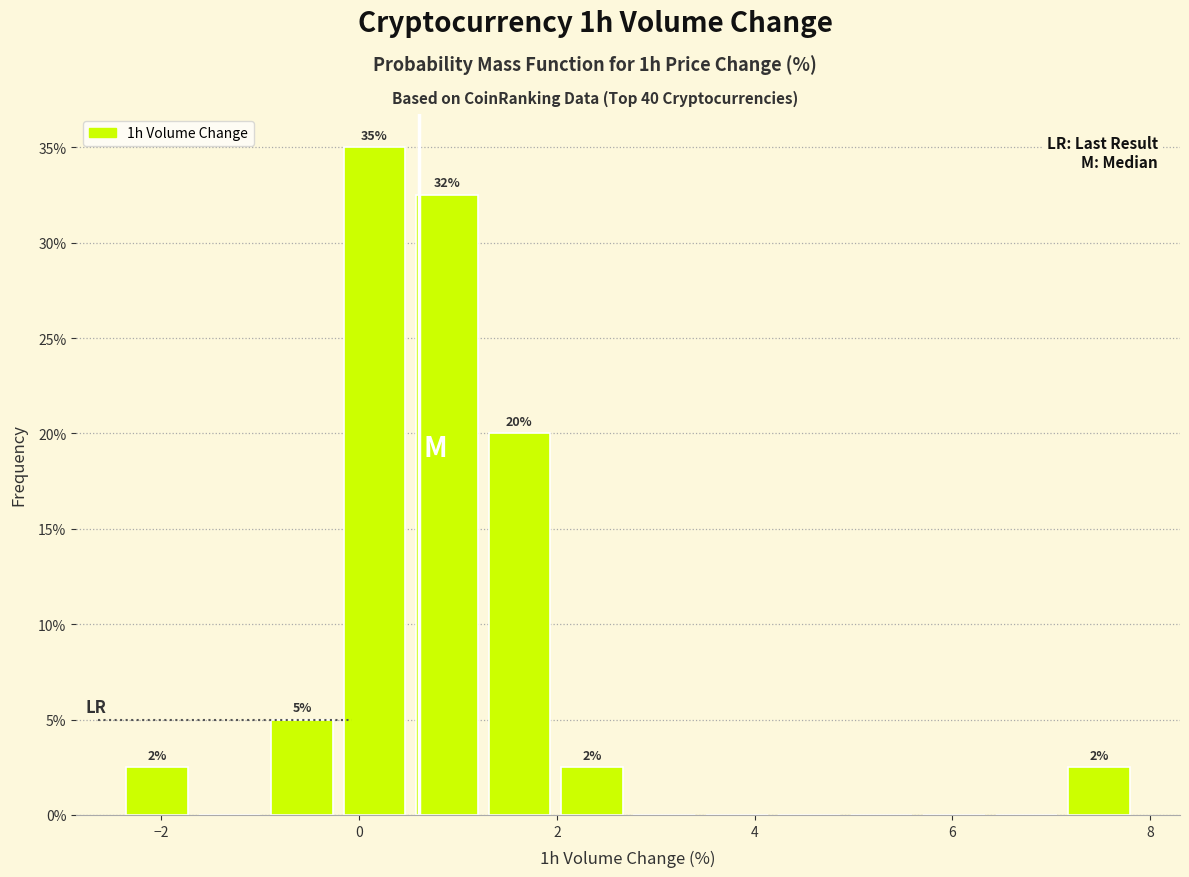

Around what value on the x-axis is the tallest bar? Give the approximate position of its centre, as read against the axis.

0.2